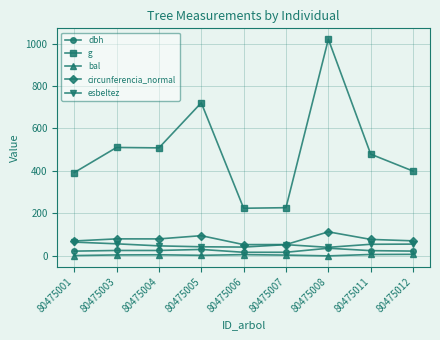

The circunferencia_normal series shows 16.5 at 80475001. True or false?

False